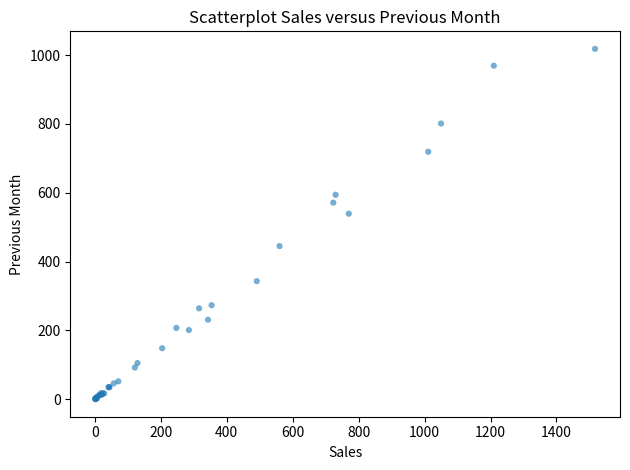

What Y value in the scatter plot is closest to 509?

539